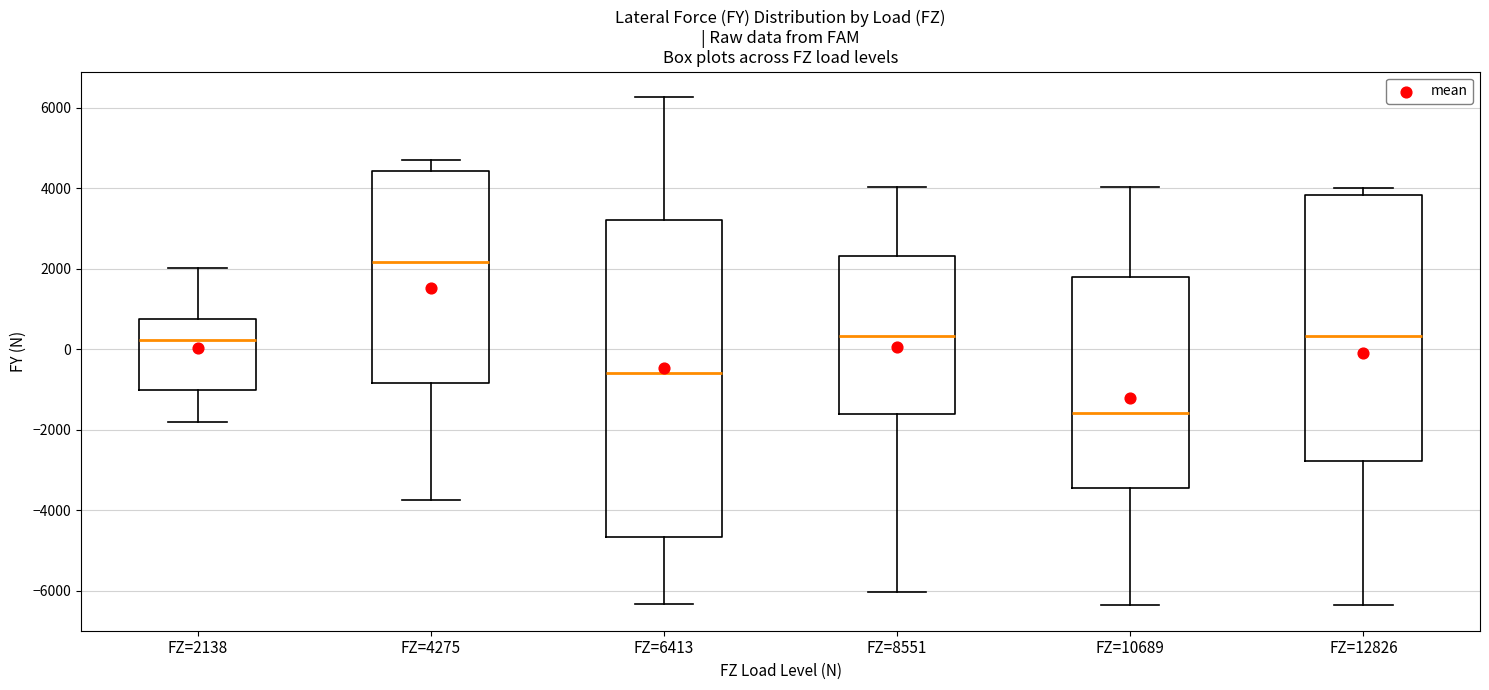

Reading left to right, read every box against the y-axis: the position of its median line, the range the box covers, and the ends of its whiskers. The values are not printed on the chart, so give them approximately, as read against the axis.

FZ=2138: median 200, box -1000 to 800, whiskers -1800 to 2000
FZ=4275: median 2200, box -800 to 4400, whiskers -3800 to 4600
FZ=6413: median -600, box -4600 to 3200, whiskers -6400 to 6200
FZ=8551: median 400, box -1600 to 2400, whiskers -6000 to 4000
FZ=10689: median -1600, box -3400 to 1800, whiskers -6400 to 4000
FZ=12826: median 400, box -2800 to 3800, whiskers -6400 to 4000